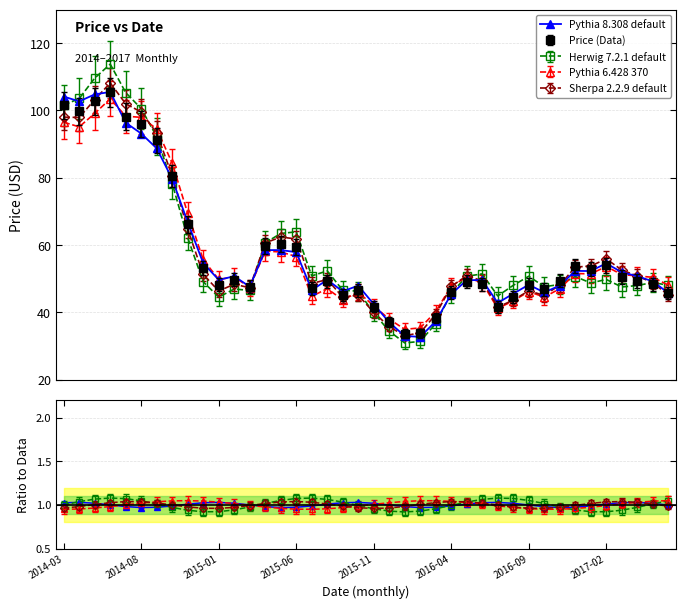

Where does the data first go above 1?

2014-03